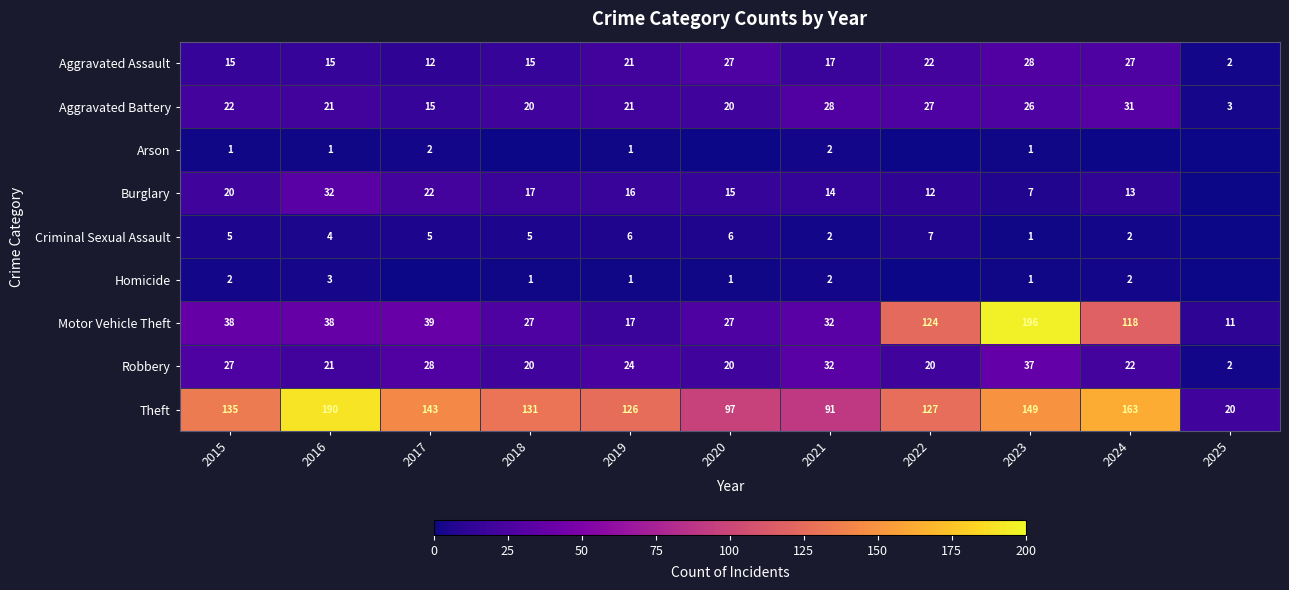

Between 2022 and 2023, which is larger?

2023